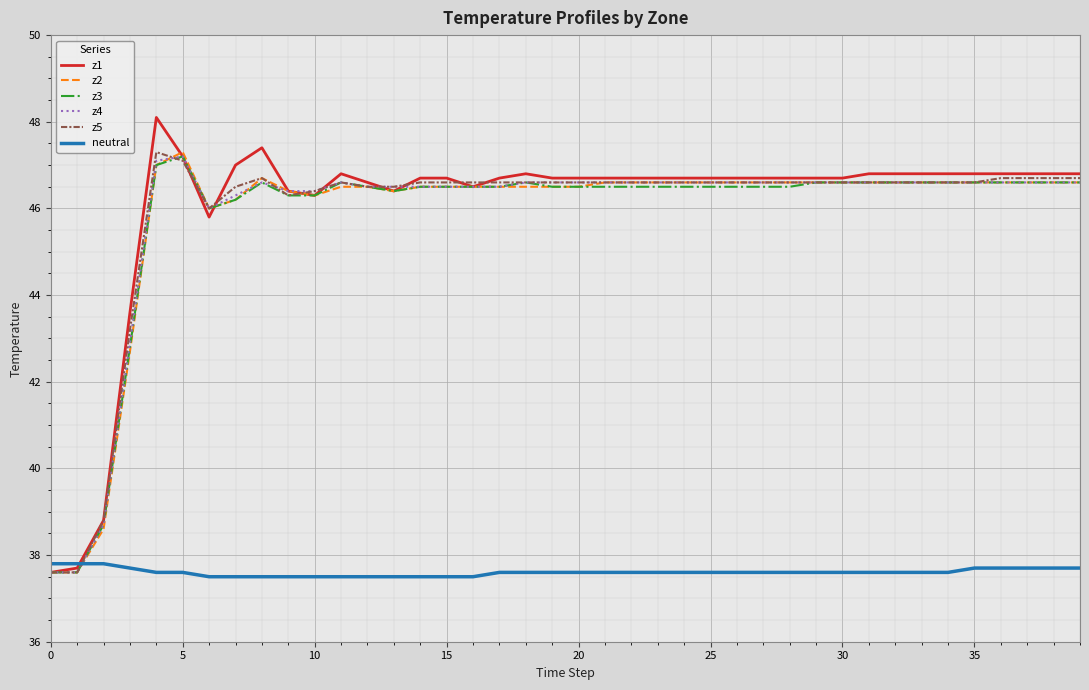

What is the maximum value for z4?

47.2